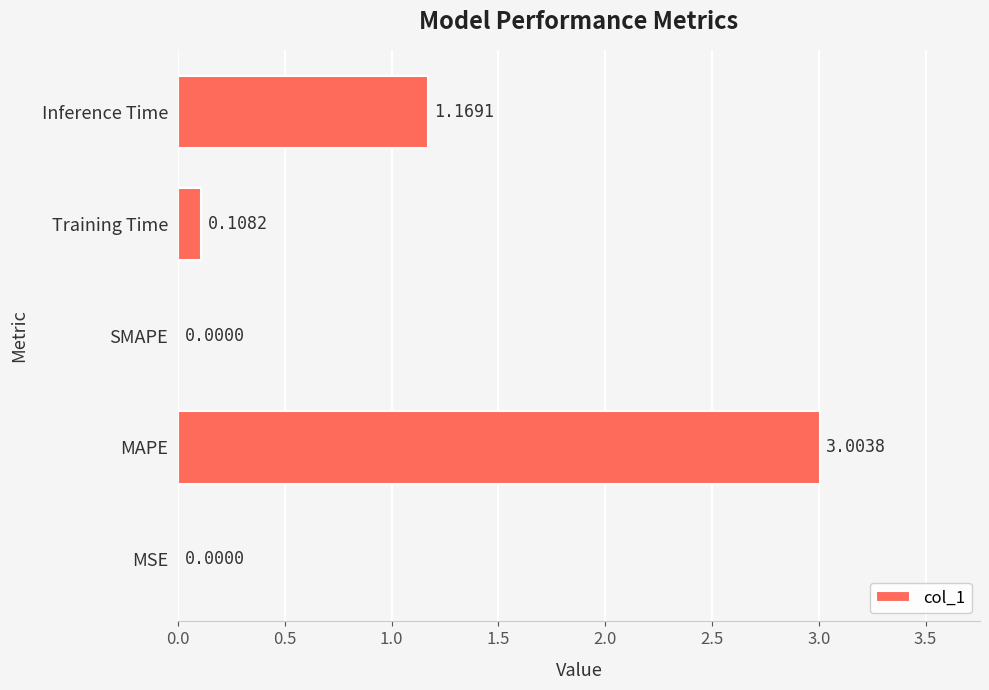

What is the sum of the values at MAPE and SMAPE?

3.0